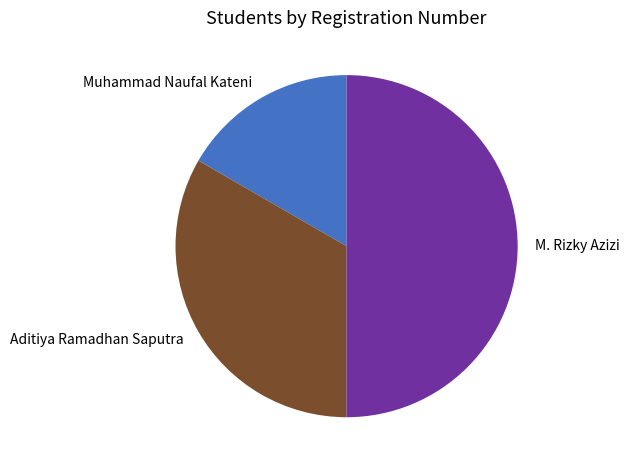

Combined, do M. Rizky Azizi and Aditiya Ramadhan Saputra account for over 50%?

Yes